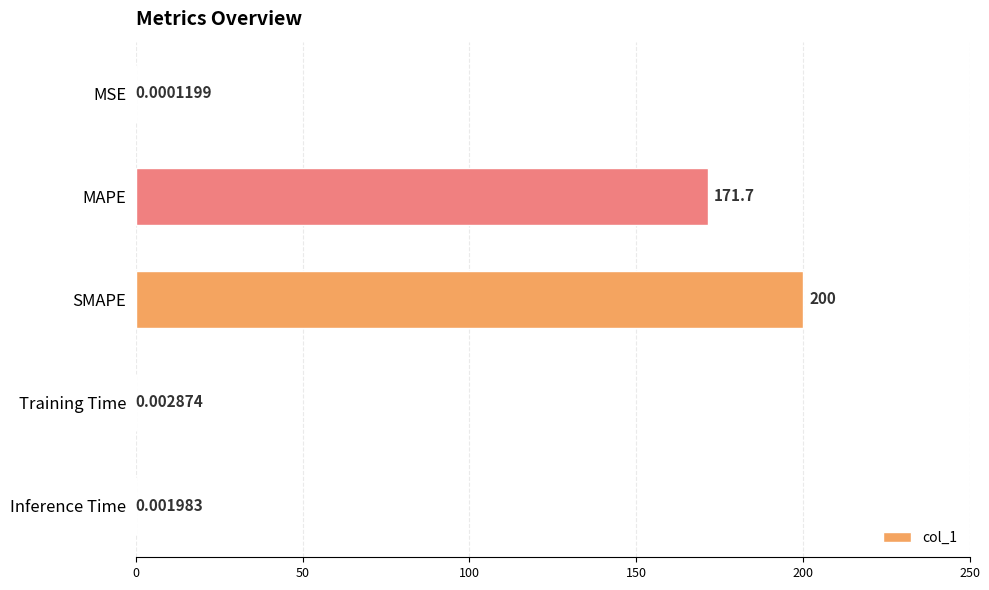

Are the bars grouped side by side (vs. stacked)?

No